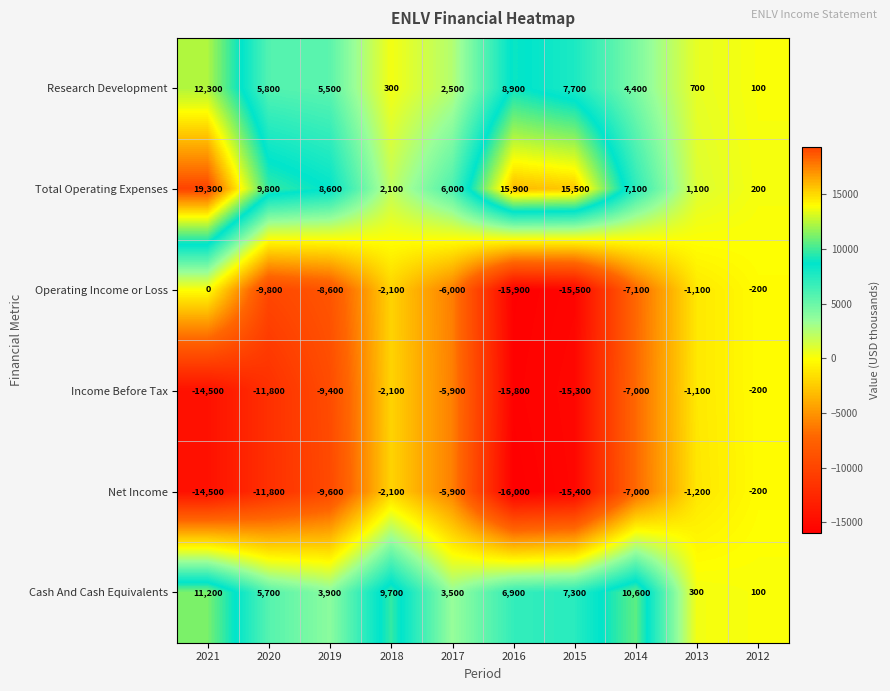

What is the difference between the maximum and minimum values in the Total Operating Expenses series?

19100